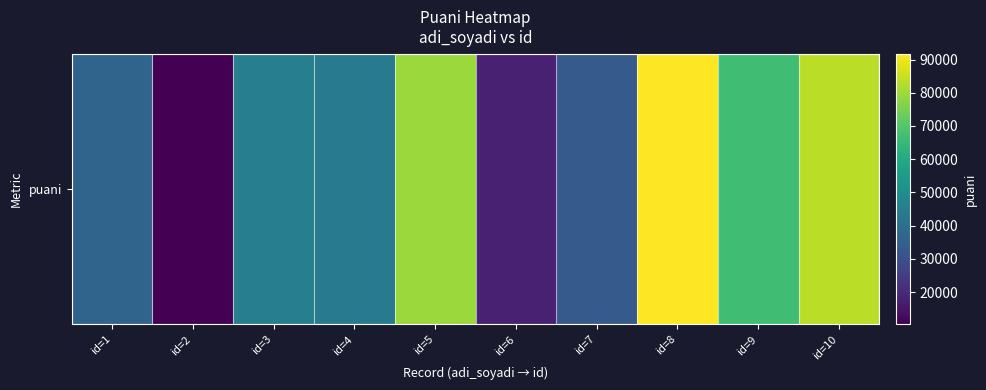

Reading right to left, list all the values displayed in this chart.

83261	66881	91759	33365	17768	79533	44286	45127	10286	36566